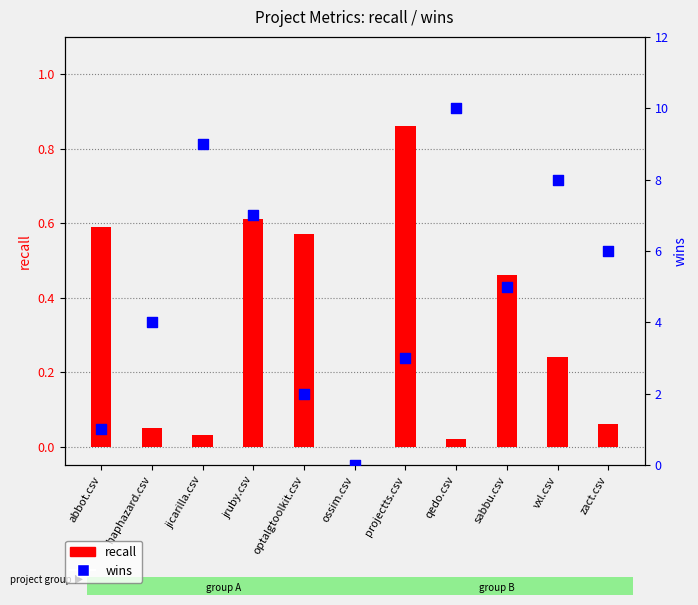

Which series has the widest spread of Y values?

wins